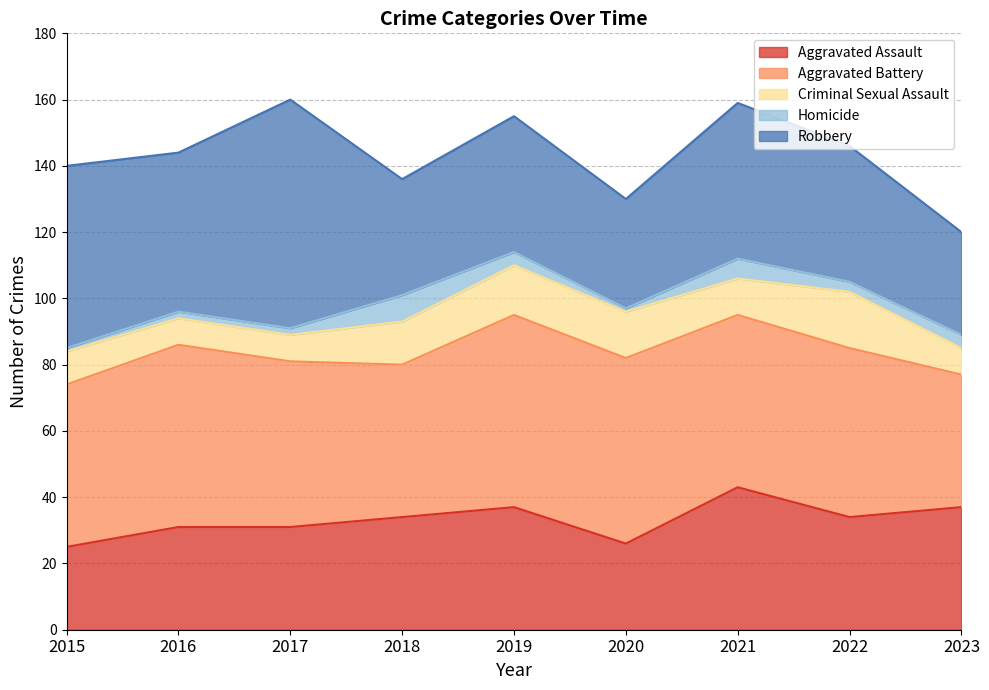

Between 2017 and 2020, which series saw the biggest shift?

Robbery